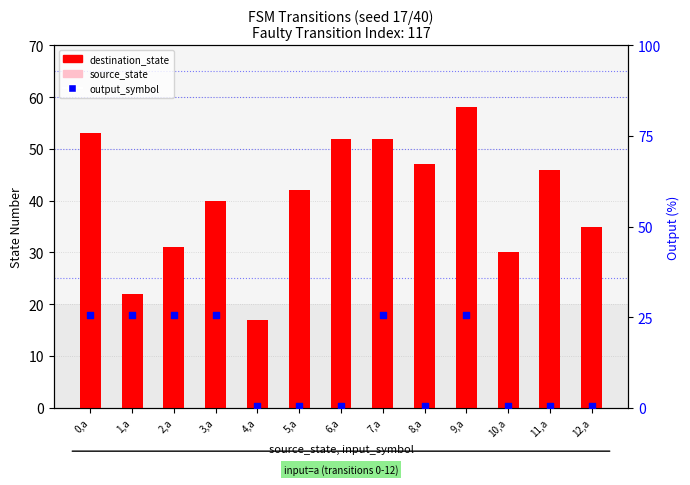

Which series has the largest total across all categories?

destination_state